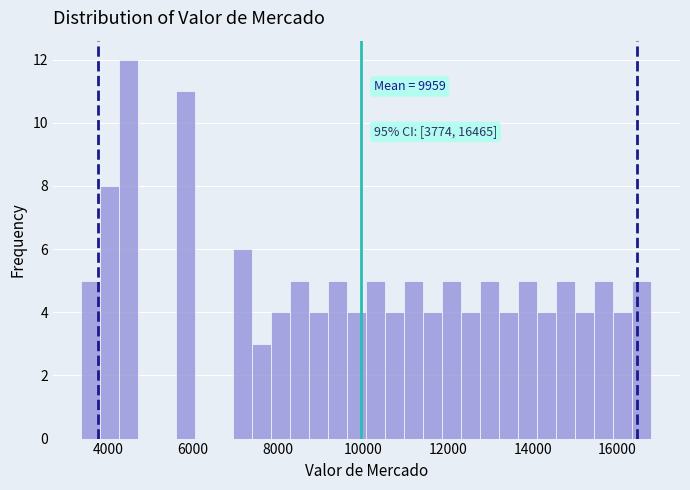

Read against the x-axis, roughly where is the centre of the tallest bar?

4400